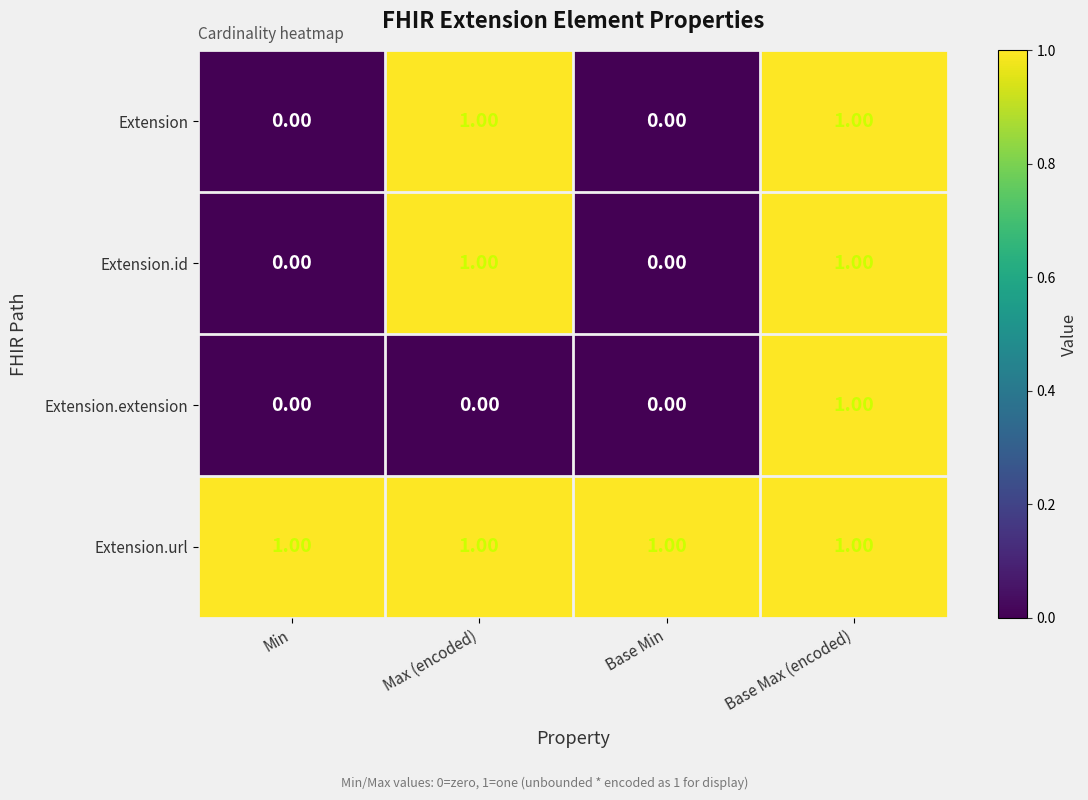

At which category is the sum across all series the highest?

Base Max (encoded)